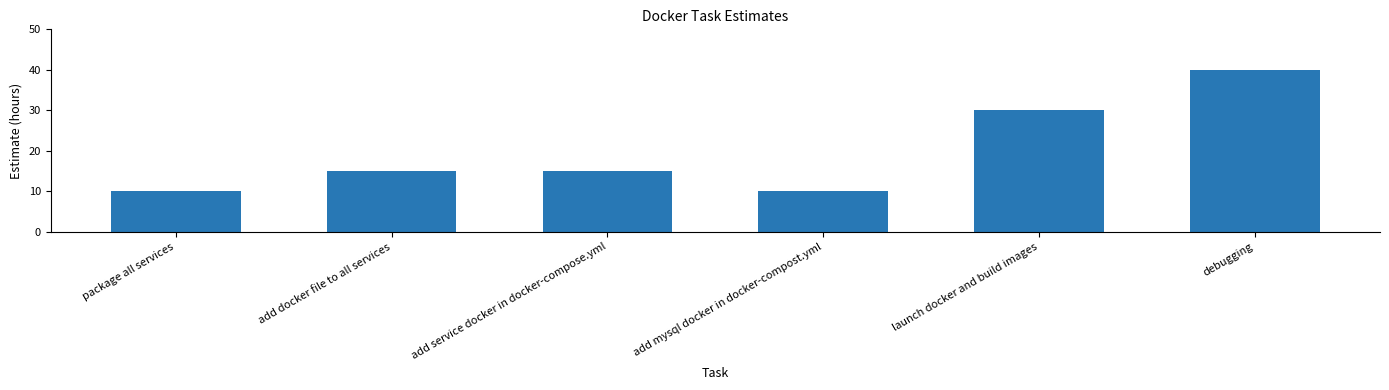

Does the chart contain any negative values?

No